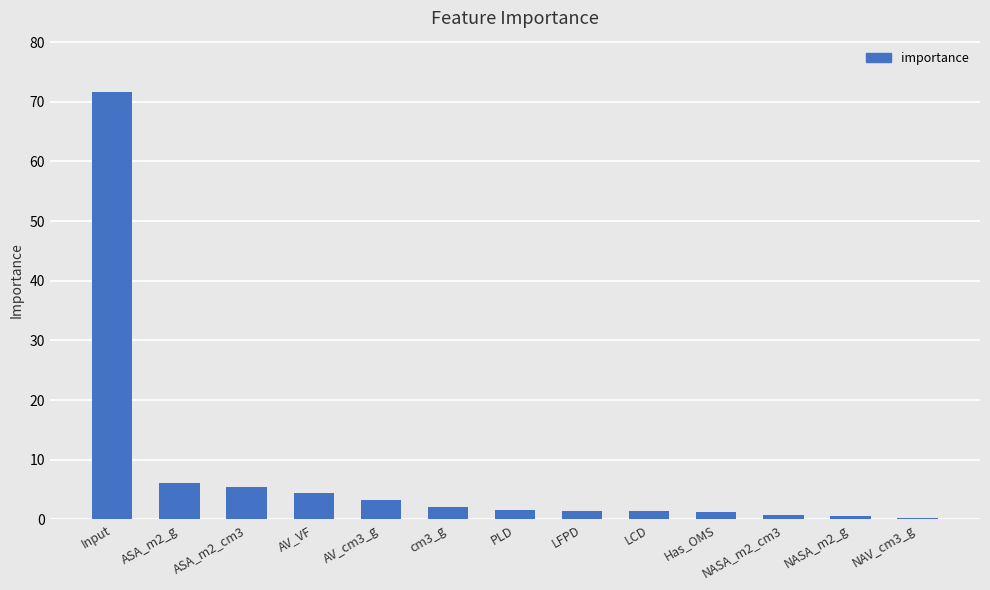

The chart shows a value of 1.4 at LFPD. True or false?

True